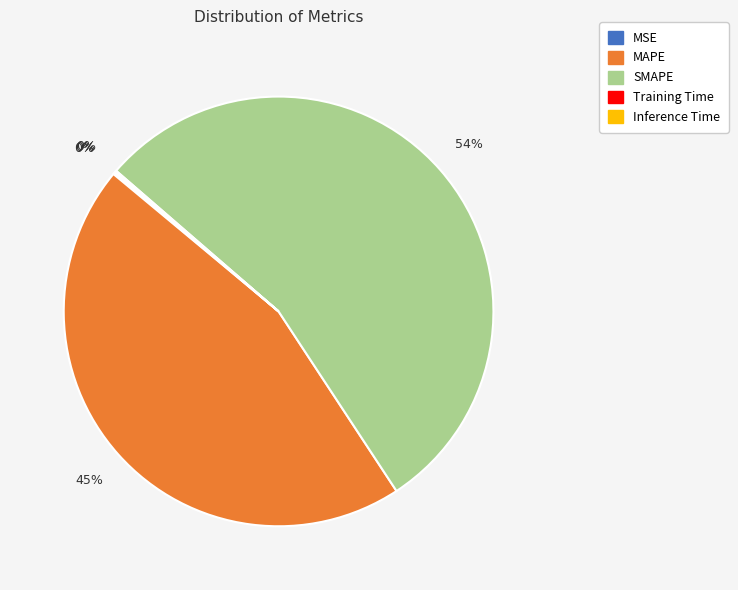

Does SMAPE represent more than half of the total?

Yes